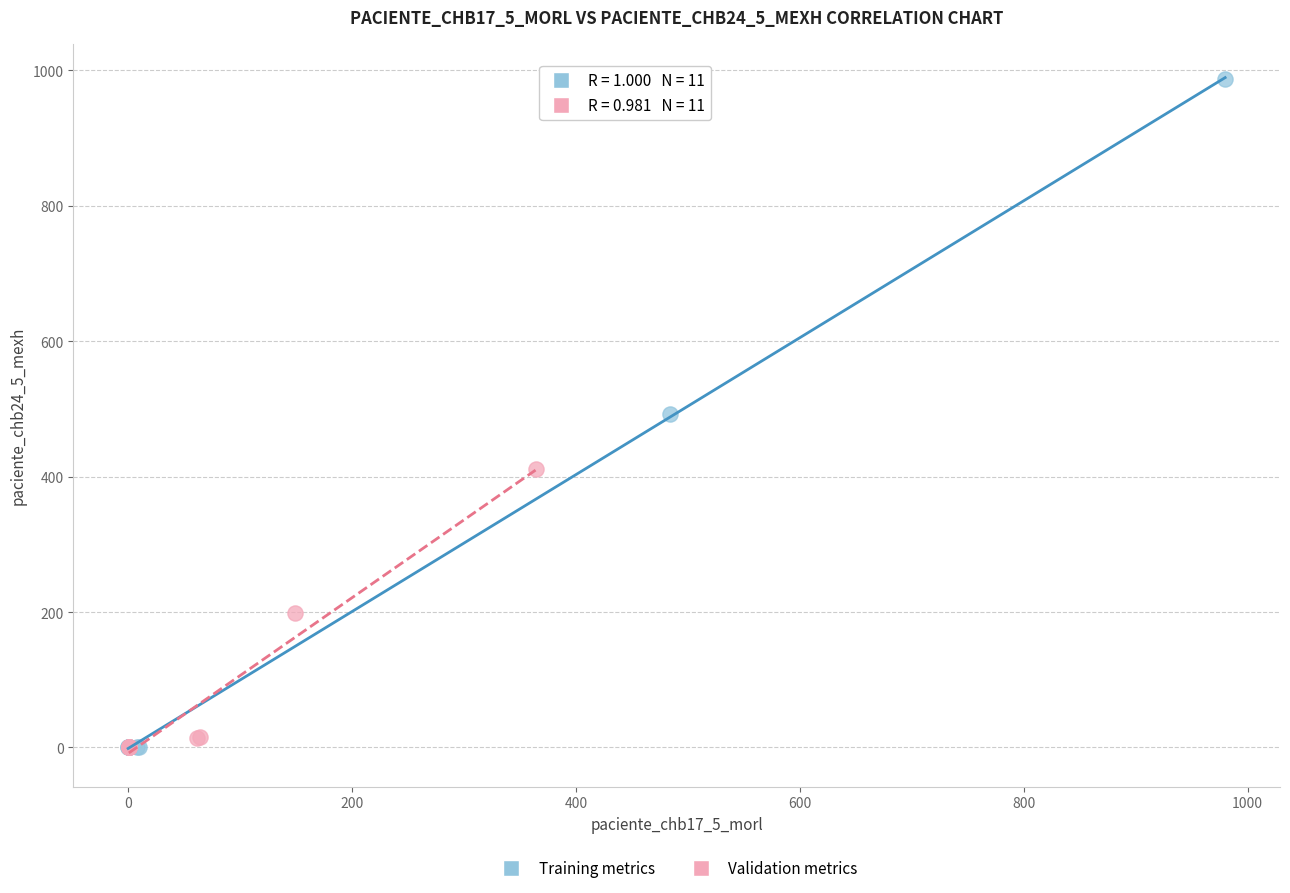

Which series contains the highest Y value?

Training metrics